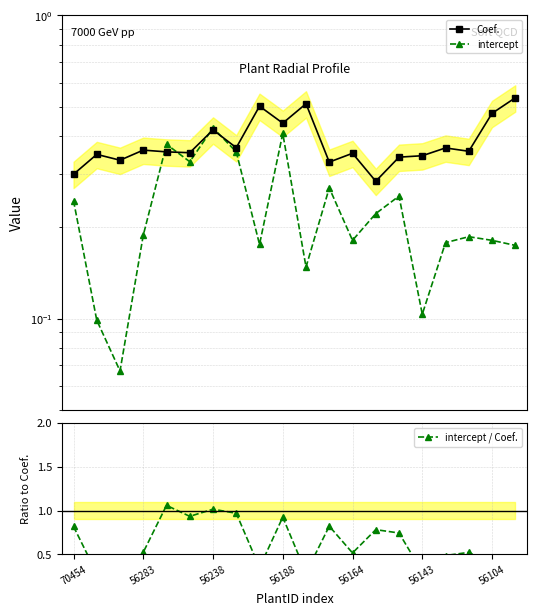

What is the minimum value shown in the chart?

0.1